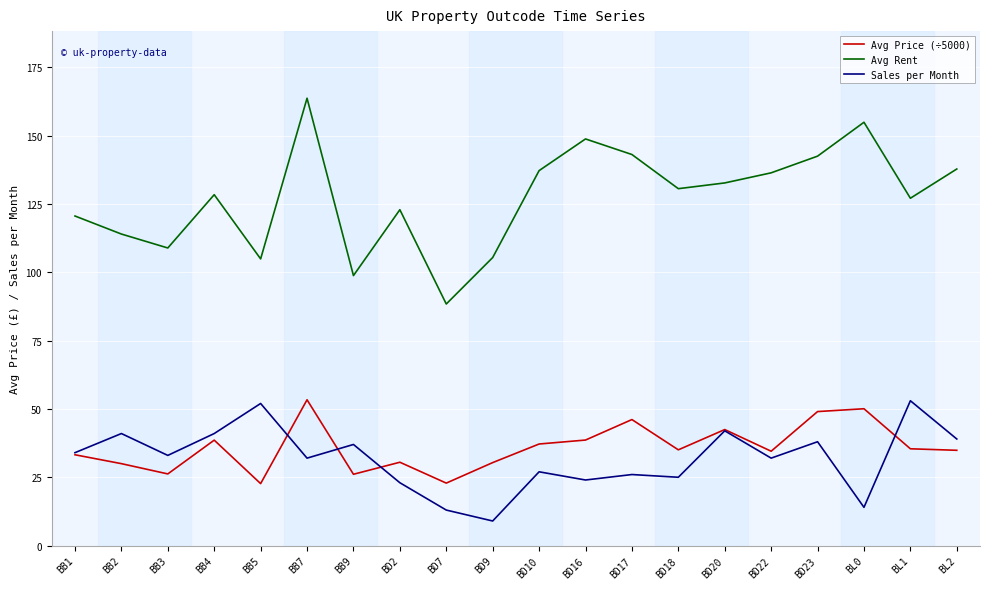

True or false: Avg Price (÷5000) has more than 0 interior local peaks.

True